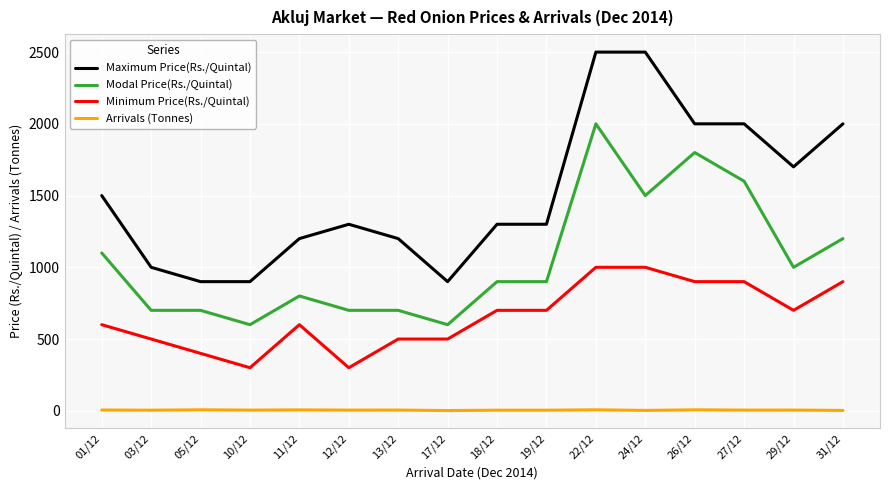

Which series has the largest total across all categories?

Maximum Price(Rs./Quintal)